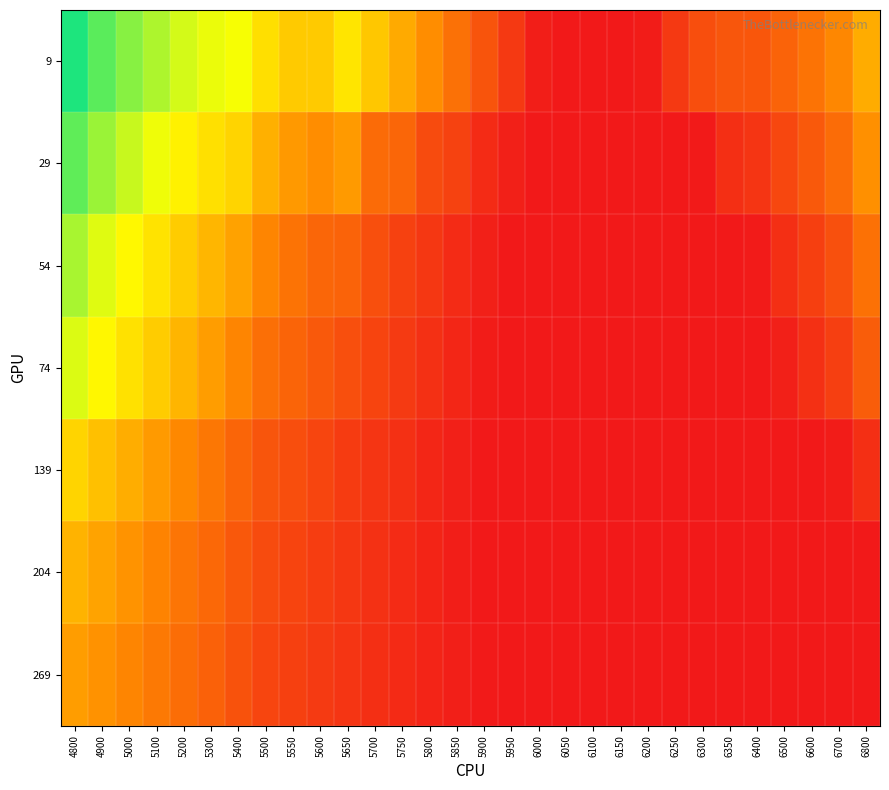

What is the spread (max minus min) of values at 6250?

0.1